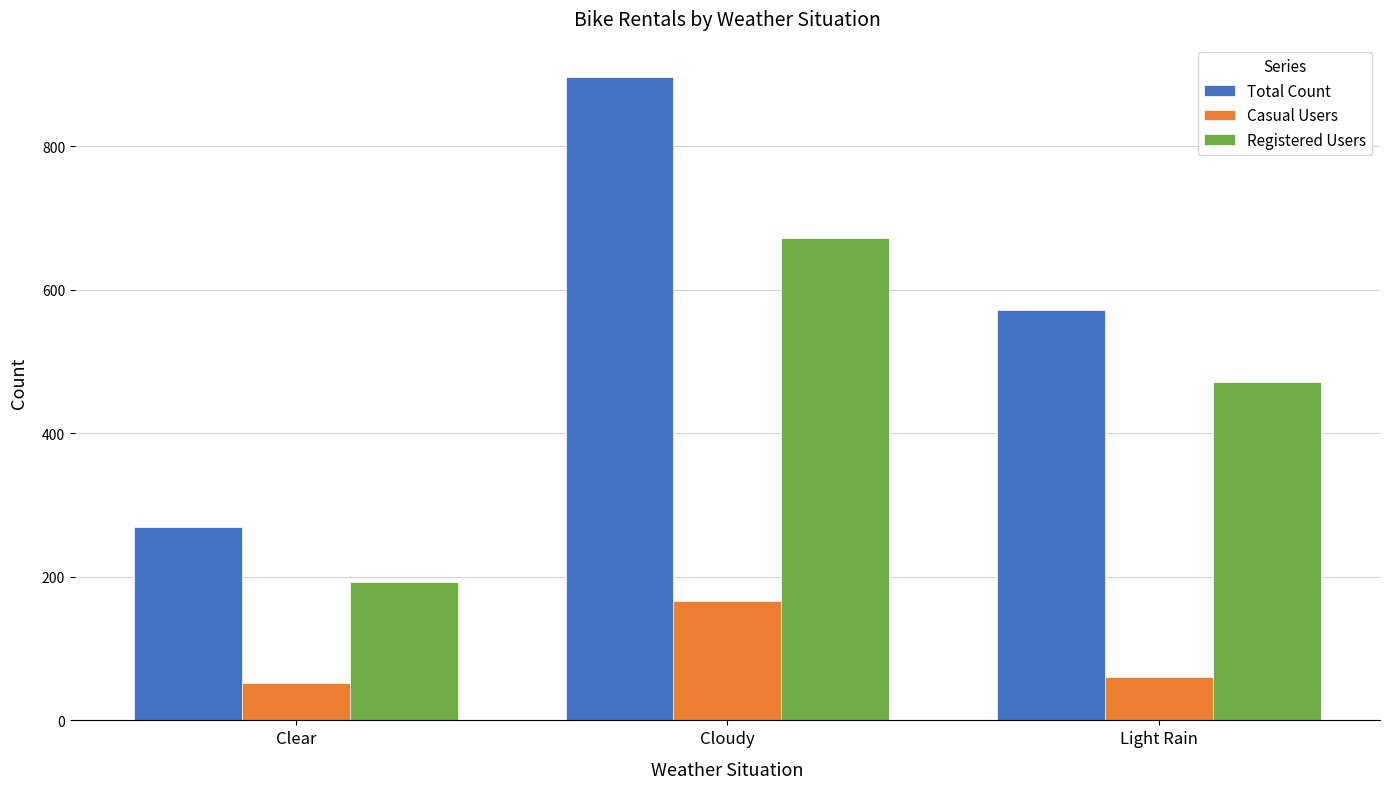

The Total Count series shows 897 at Cloudy. True or false?

True